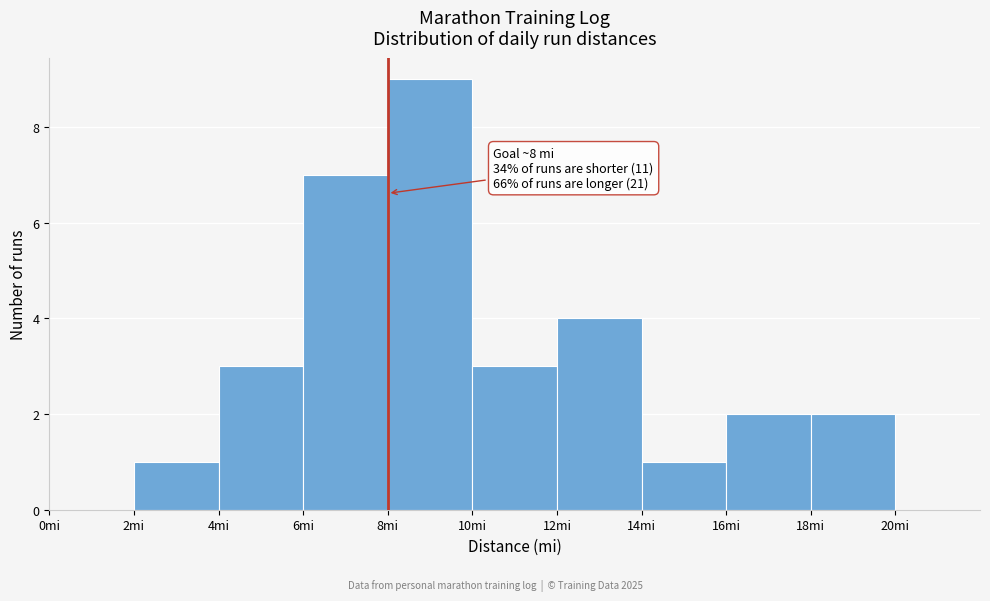

Over which range of the x-axis is the bar tallest?

8 to 10